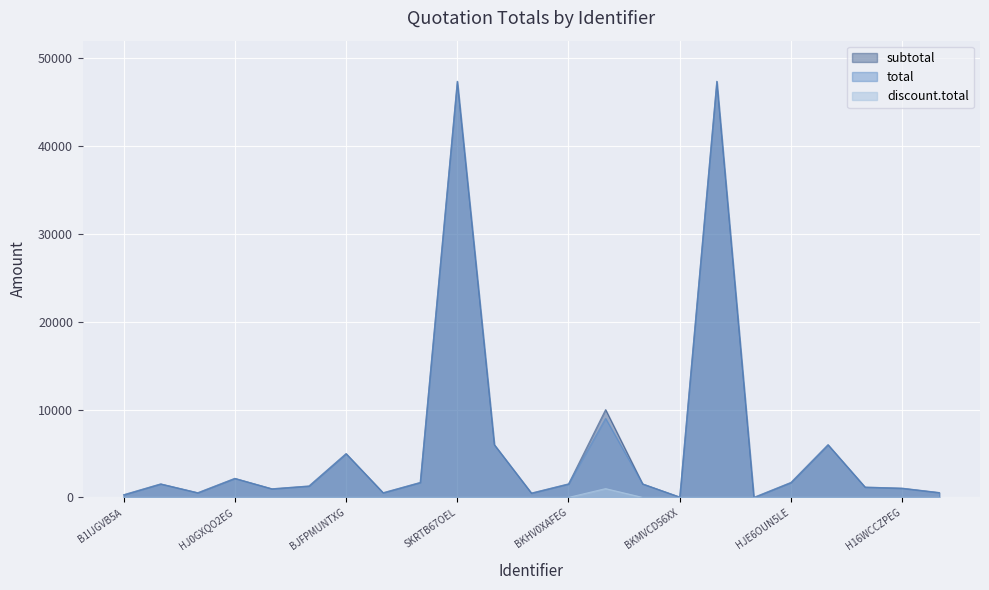

At which category is the sum across all series the highest?

SKRTB67OEL